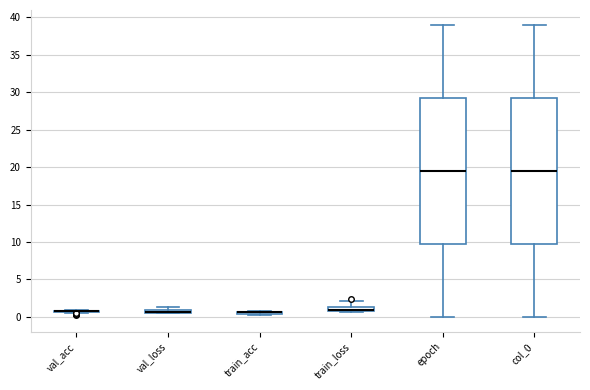

Where is the upper edge of the box for val_loss on the y-axis? The values are not printed on the chart, so give them approximately, as read against the axis.

1.0